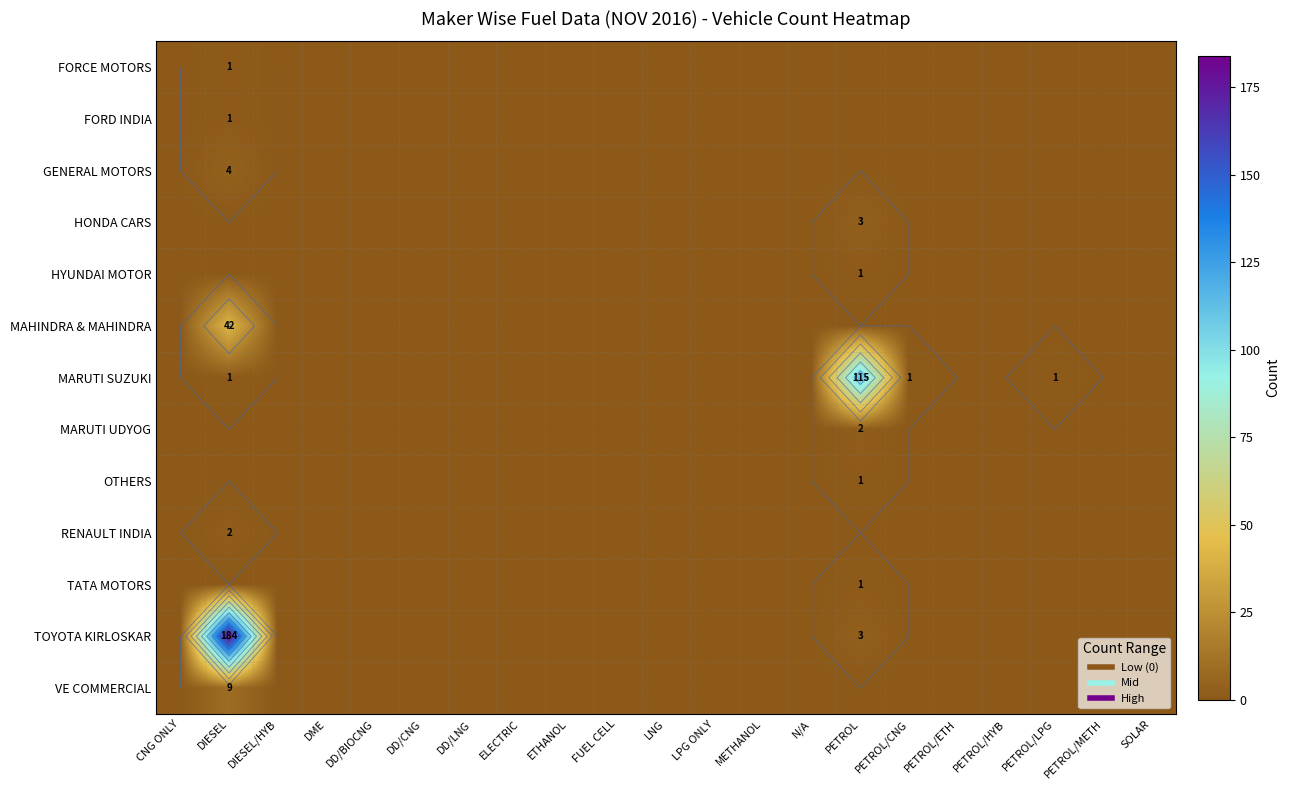

At how many categories does at least one series exceed 65?

2